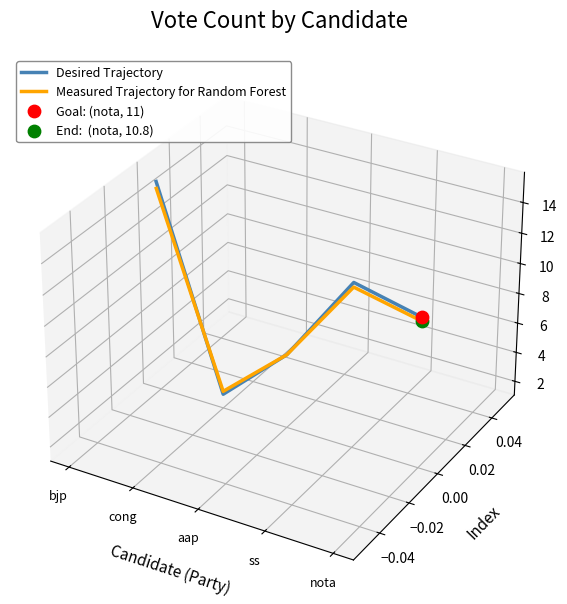

Which series has the largest Y range (max minus min)?

Desired Trajectory